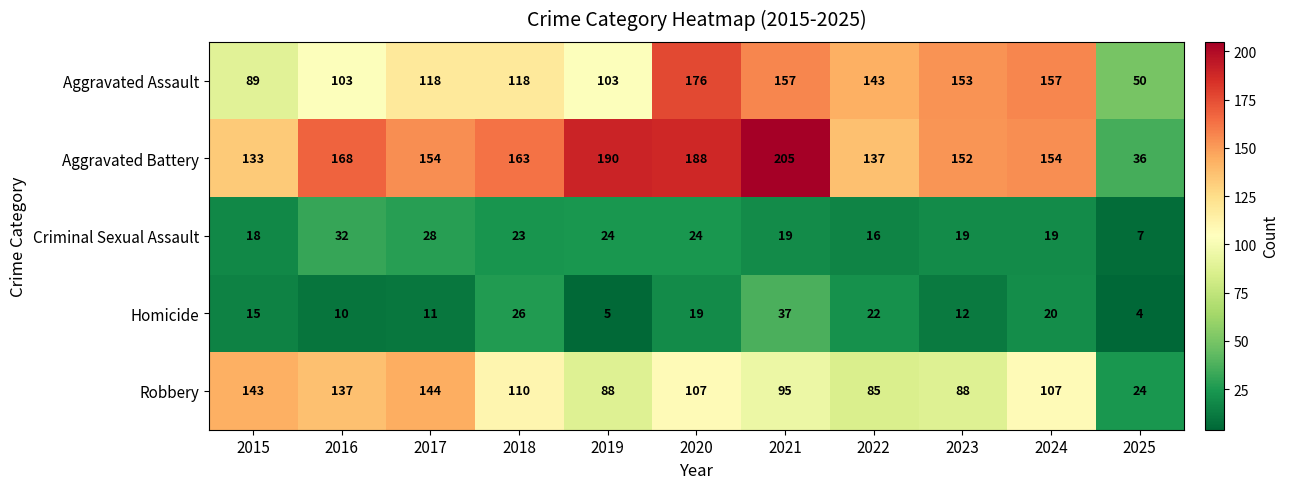

Where is Robbery nearest to the value 84?

2022